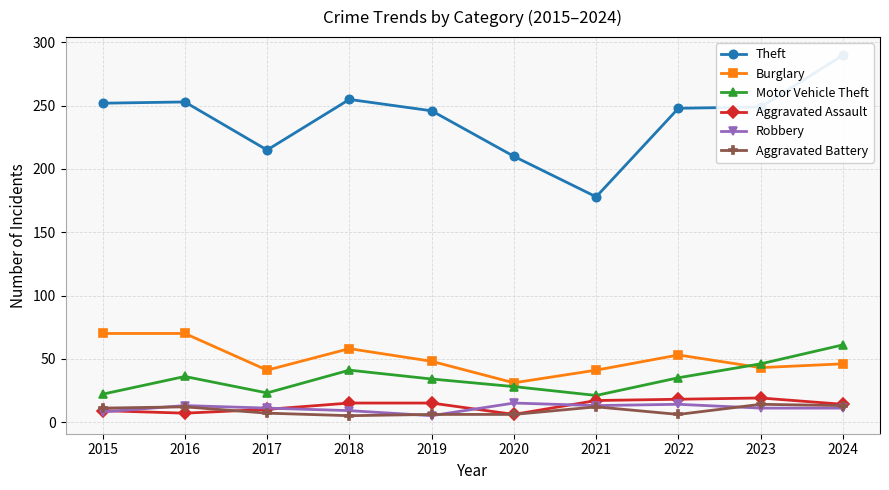

At which label is Theft closest to 234?

2019